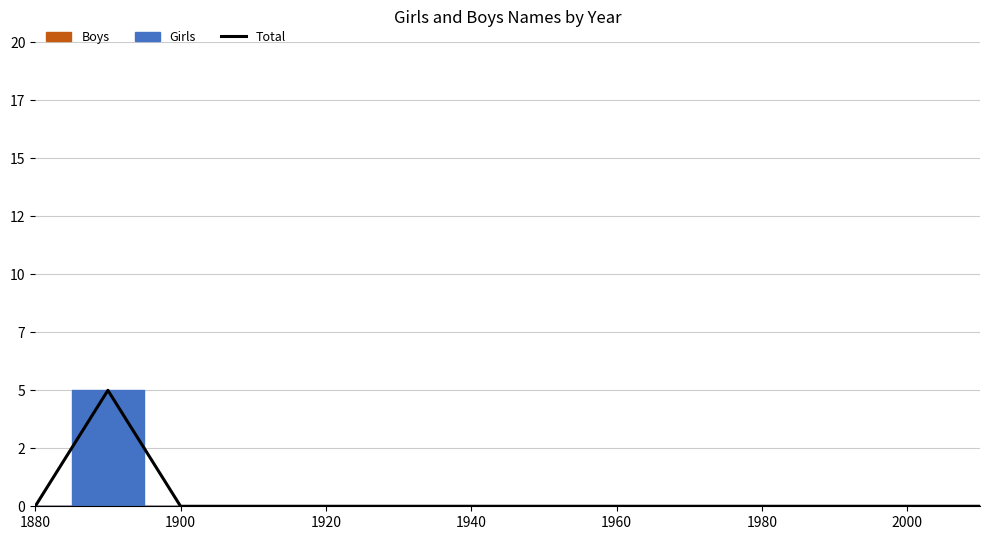

Where is the data nearest to the value 2?

1880